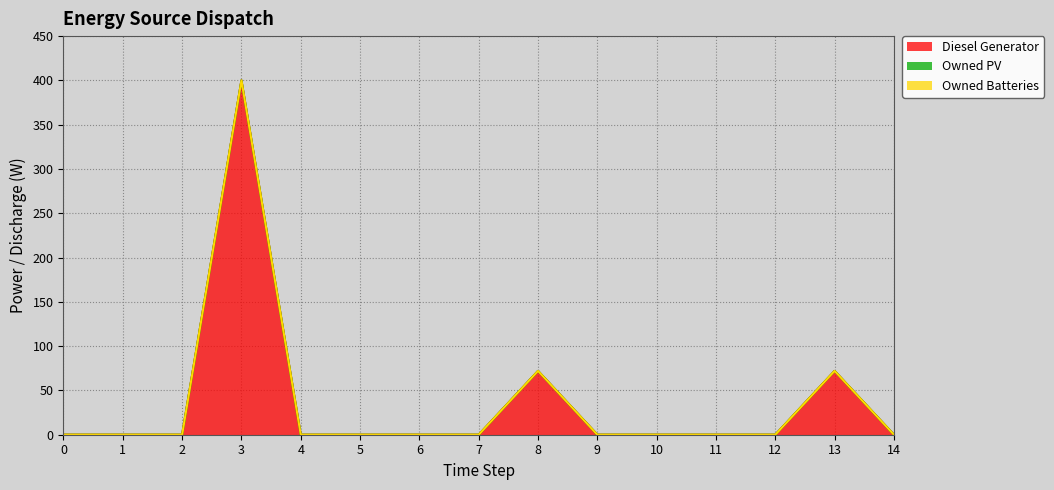

Is it true that Diesel Generator equals -234 at 5?

False